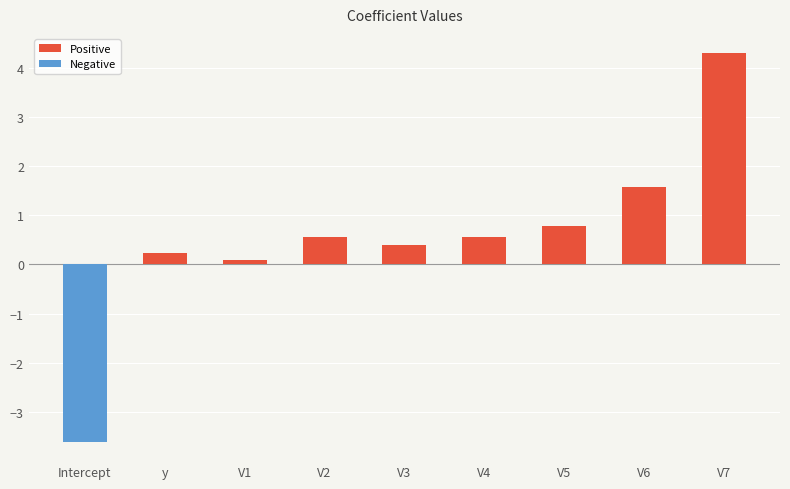

What is the sum of the values at V2 and V6?

2.1